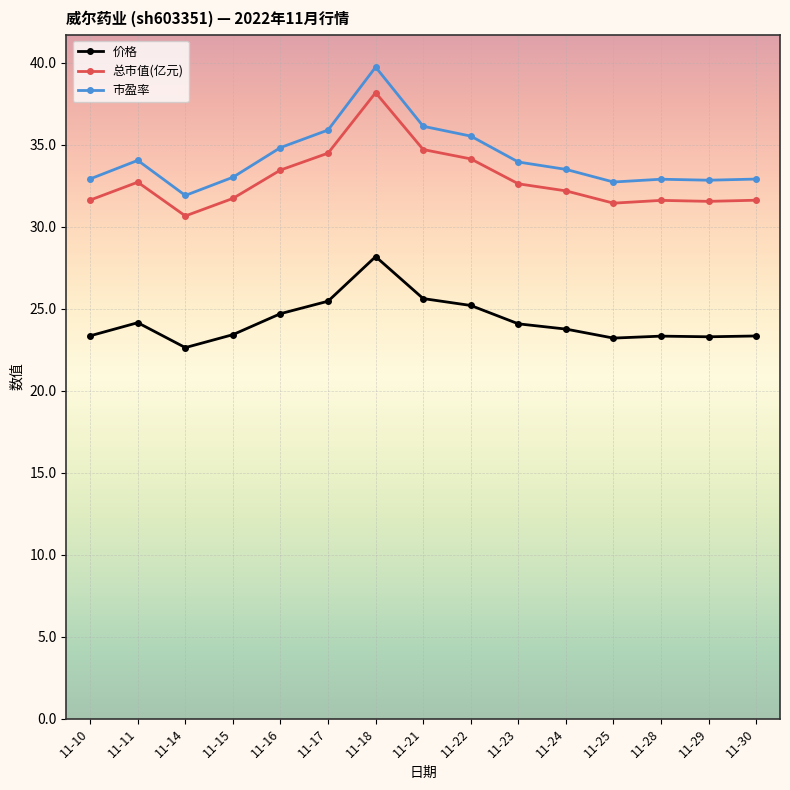

Which series has the widest spread of values?

市盈率